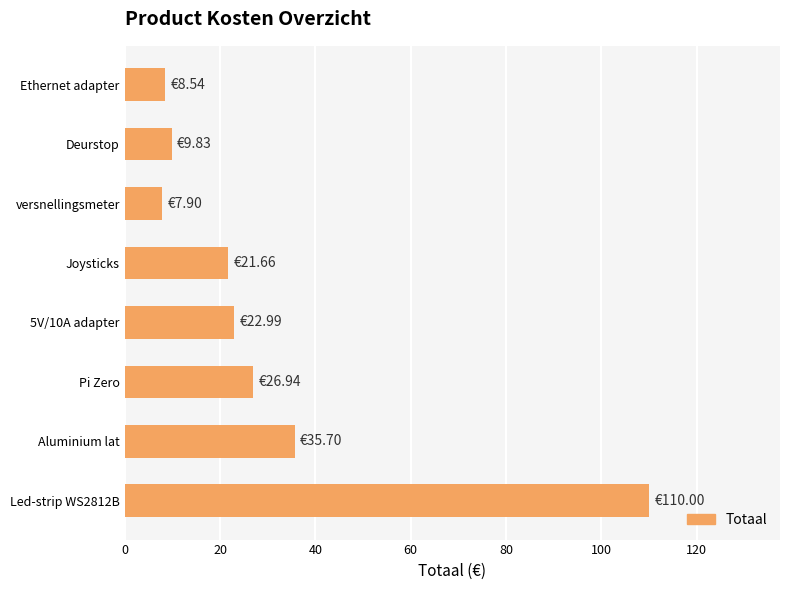

Between Joysticks and Pi Zero, which is larger?

Pi Zero